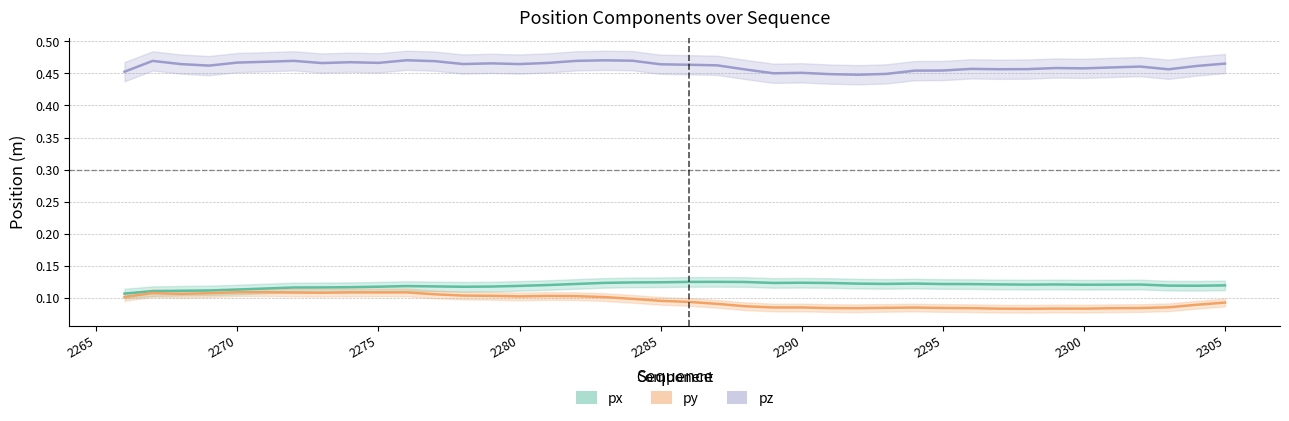

How many series are shown in this chart?

3